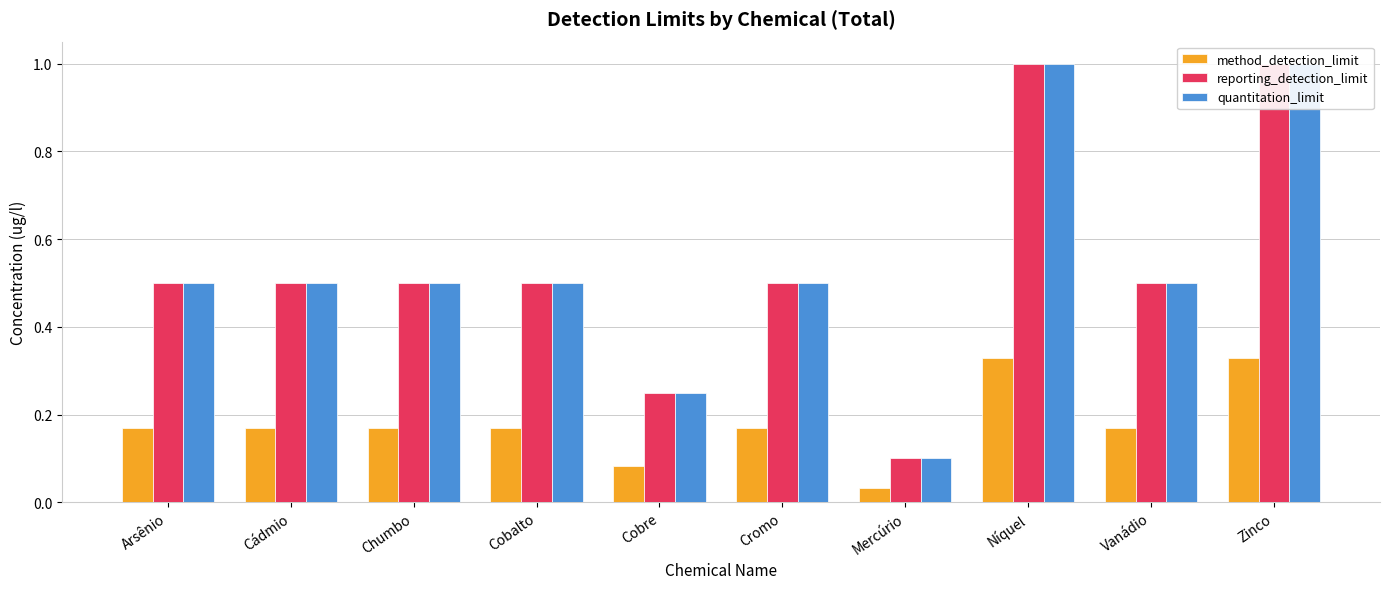

Rank the categories by quantitation_limit value from lowest to highest.

Mercúrio, Cobre, Arsênio, Cádmio, Chumbo, Cobalto, Cromo, Vanádio, Níquel, Zinco